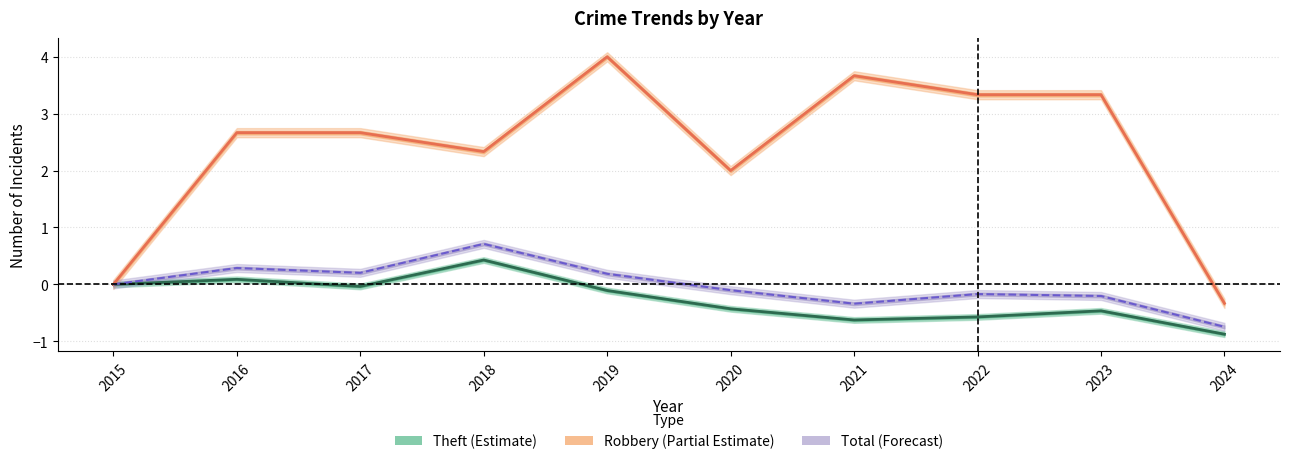

What is the spread (max minus min) of values at 2024?

0.5